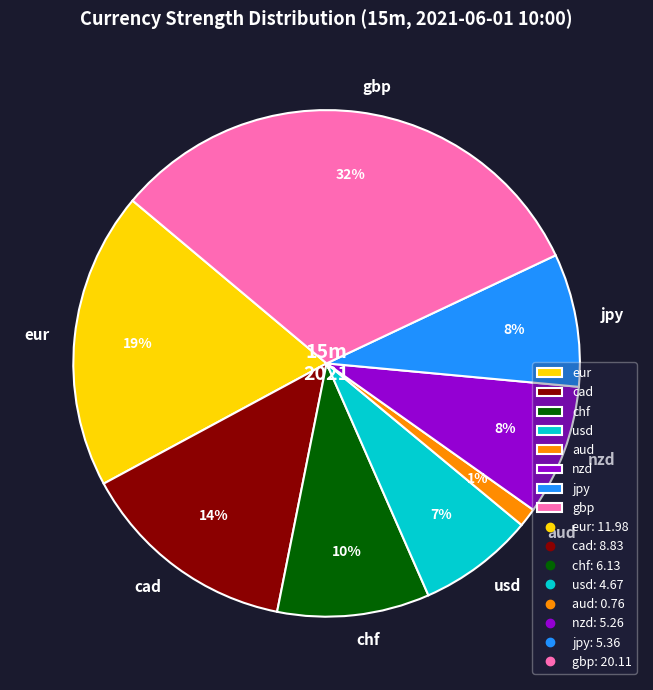

Does jpy account for over 50% of the chart?

No